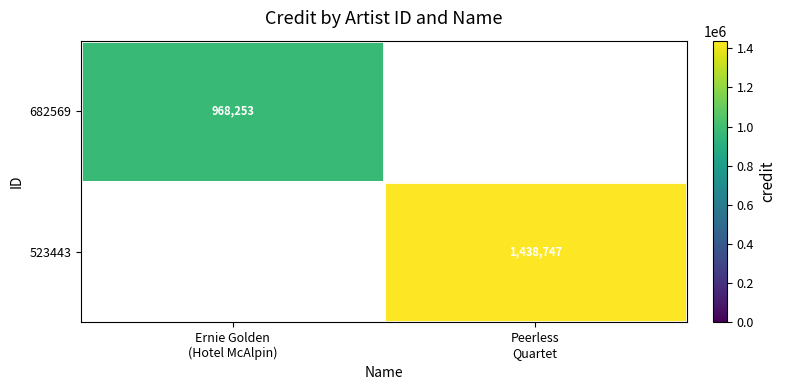

What is the highest value of the 523443 series?

1438747